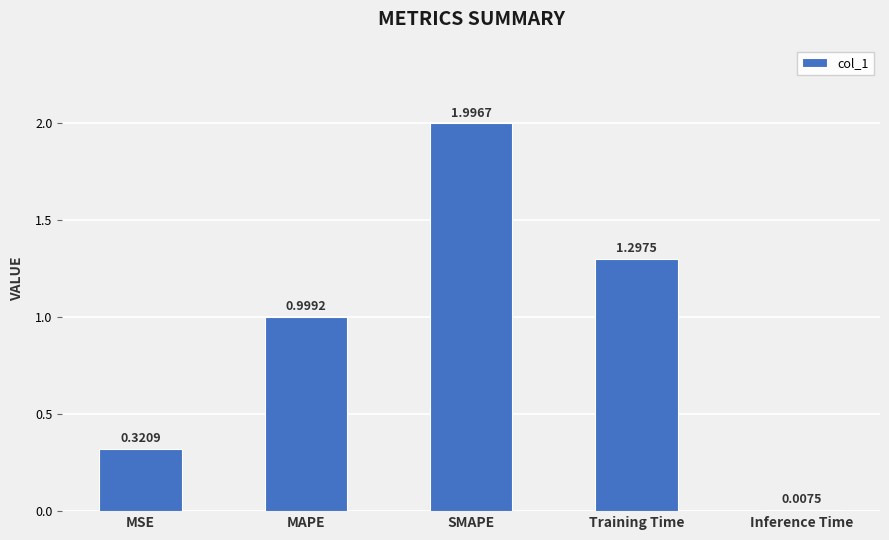

Is it true that the value at Training Time is 1.3?

True